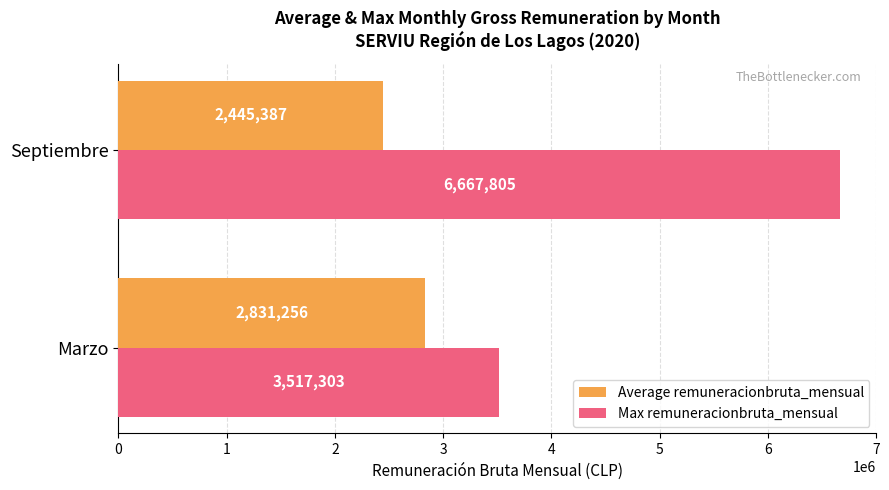

Which series has the widest spread of values?

Max remuneracionbruta_mensual